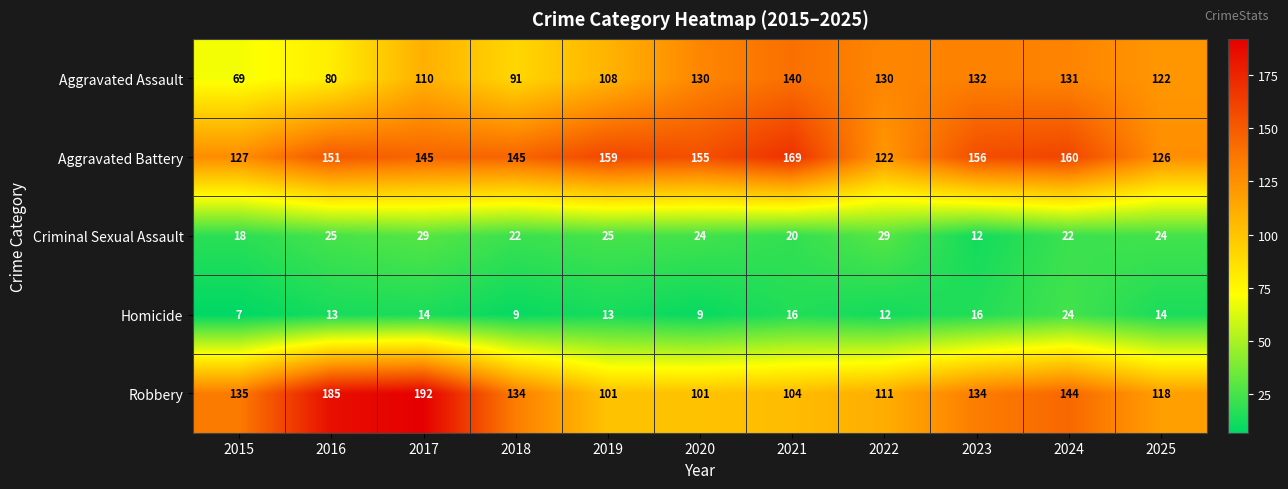

Is it true that Aggravated Battery equals 173 at 2015?

False